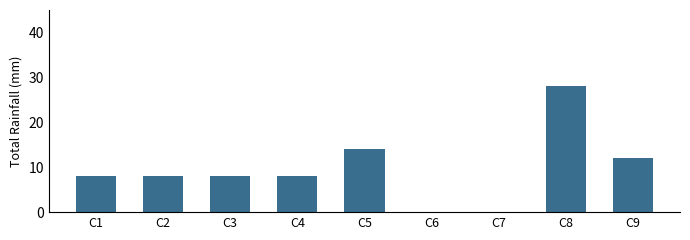

What is the average value?

10